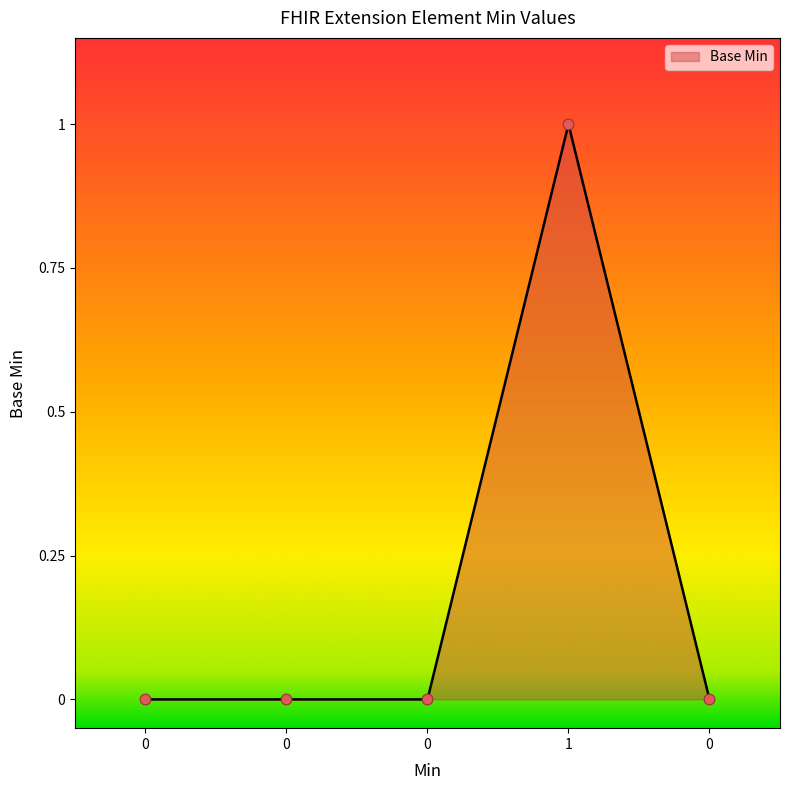

Count the number of categories in the chart.

5